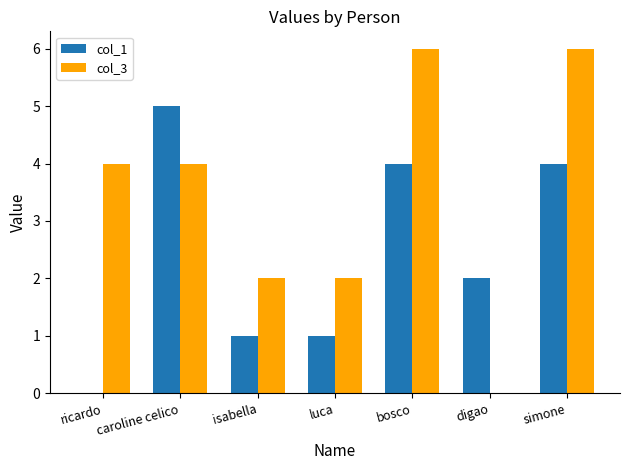

True or false: col_1 has a value of 1 at isabella.

True